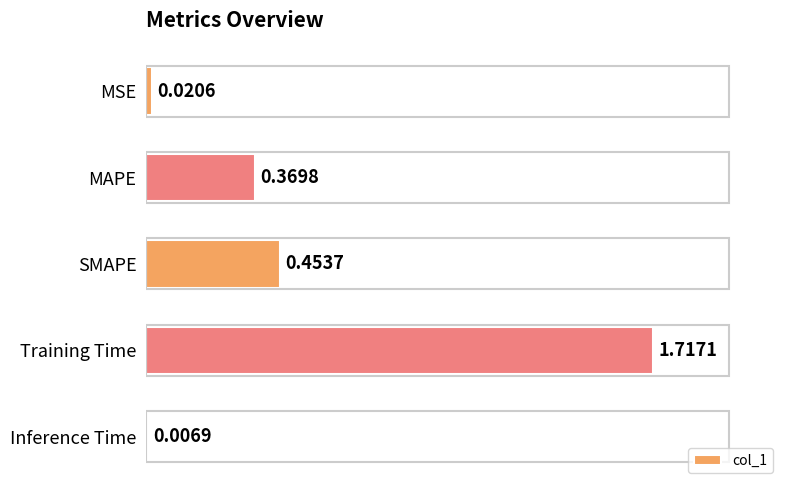

What is the change in value from Training Time to Inference Time?

-1.7